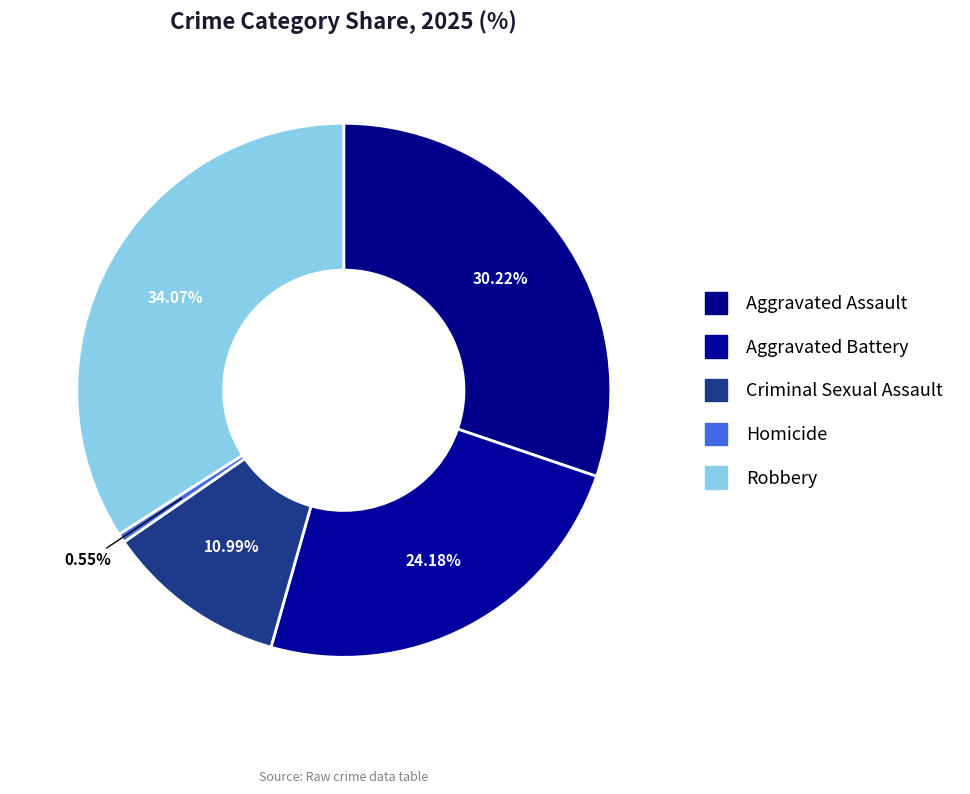

How many slices are in this pie chart?

5